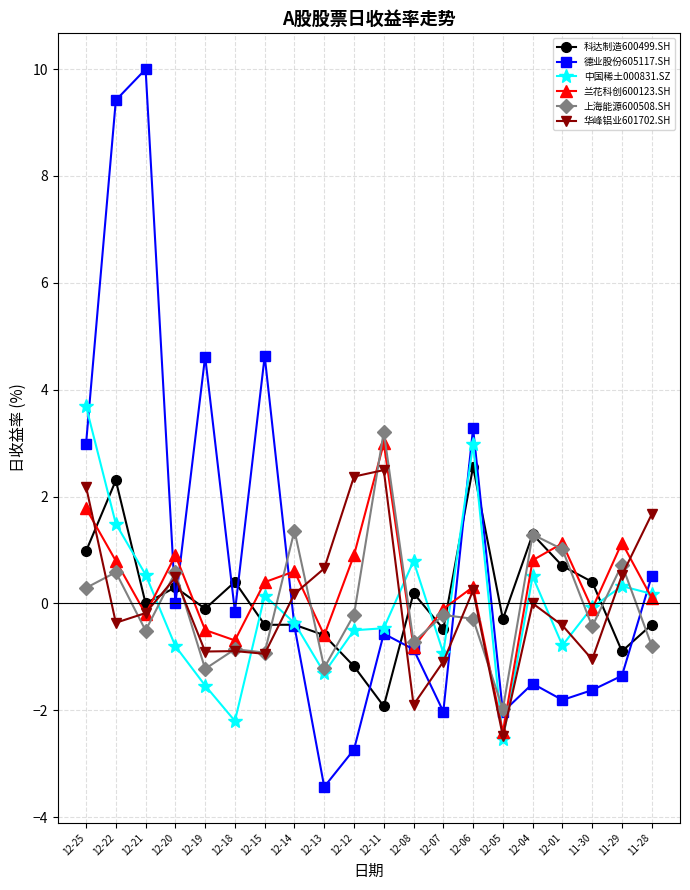

What is the minimum value shown in the chart?

-3.4